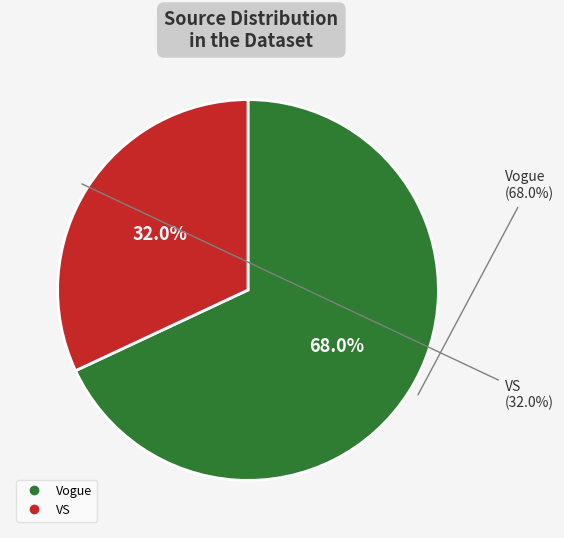

To the nearest percent, what is the average slice percentage?

50%